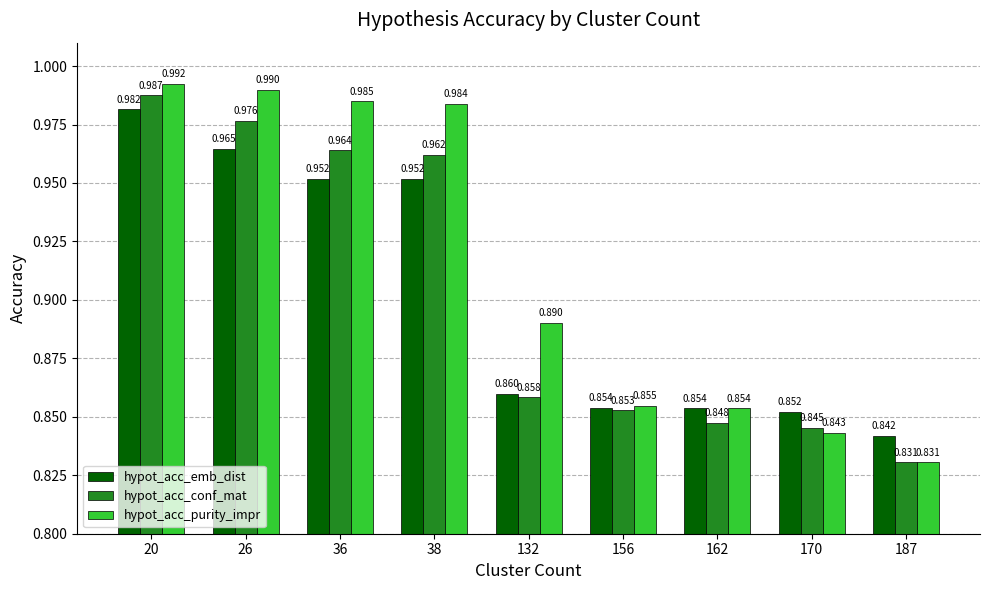

True or false: hypot_acc_purity_impr has a value of 1.5 at 132.

False